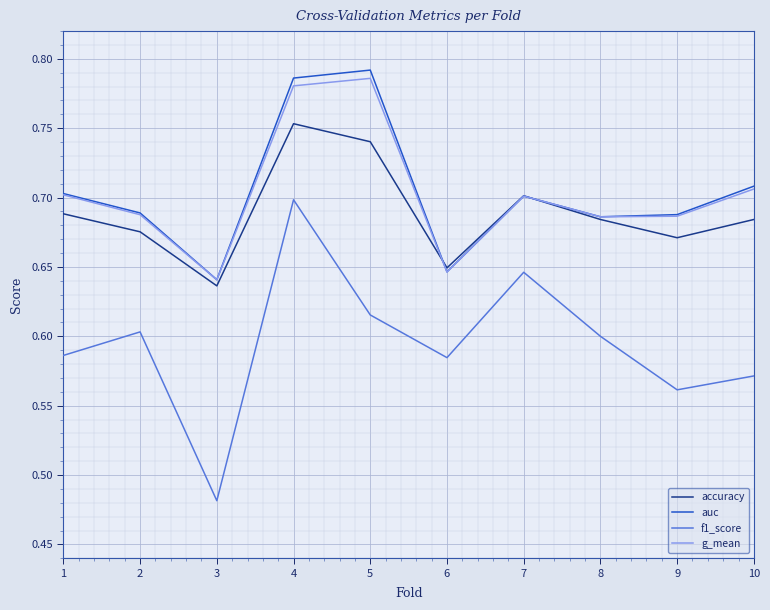

True or false: g_mean has more than 2 points higher than both neighbors.

False